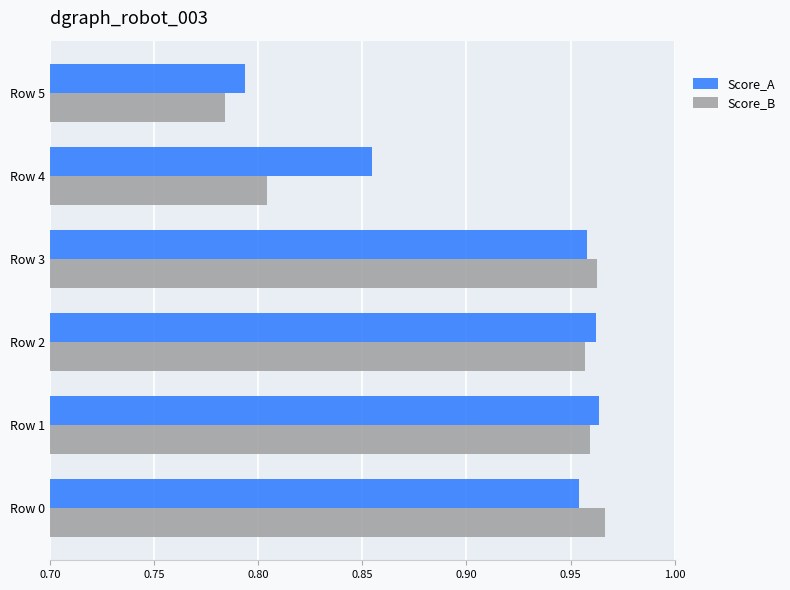

Which series has the largest range (max minus min)?

Score_B